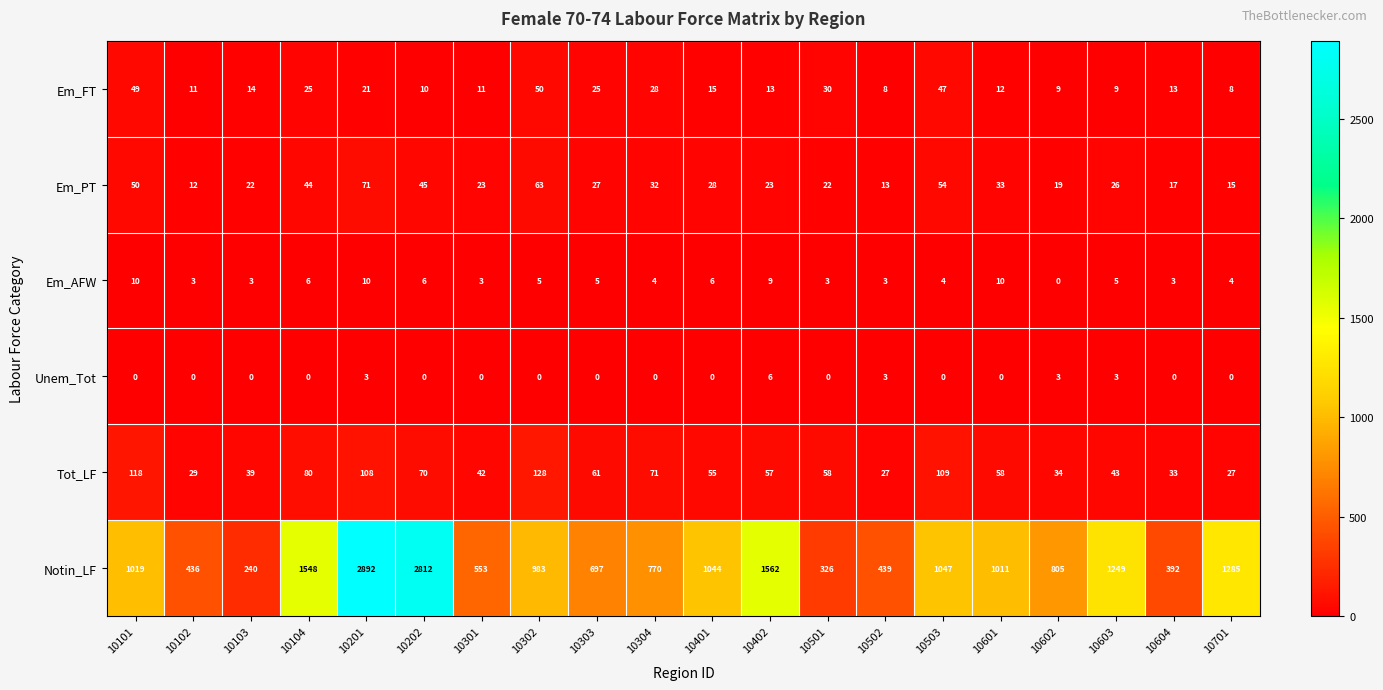

At which category is the sum across all series the highest?

10201